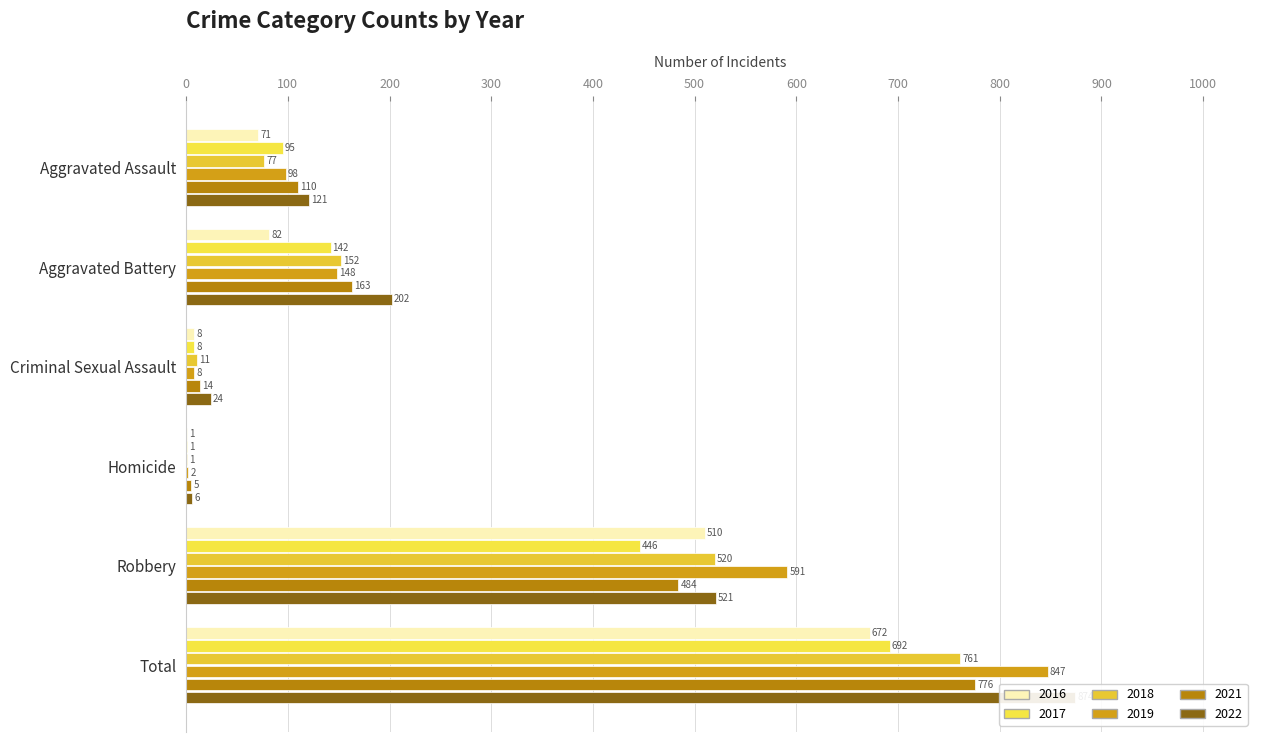

At which label does 2019 reach its peak?

Total